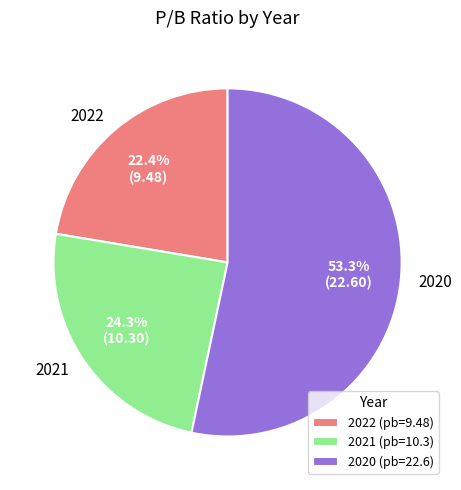

True or false: 2020 accounts for 53% of the total.

True